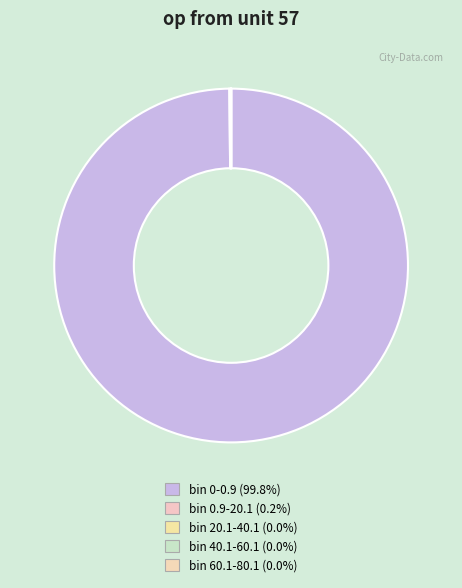

Between bin 0.9-20.1 and bin 60.1-80.1, which is larger?

bin 0.9-20.1